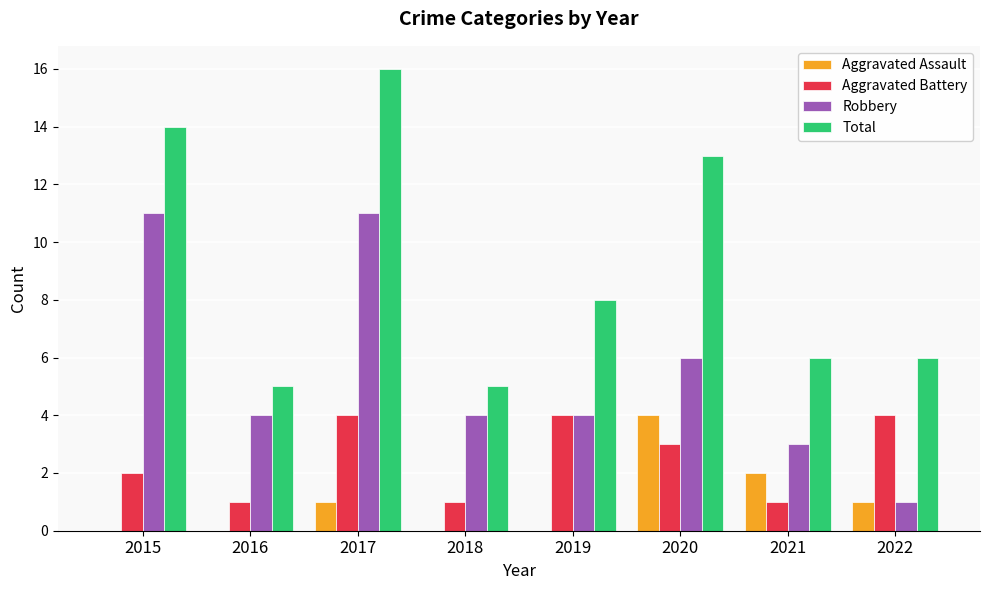

Reading left to right, list all the values displayed in this chart.

Aggravated Assault: 2015=0	2016=0	2017=1	2018=0	2019=0	2020=4	2021=2	2022=1
Aggravated Battery: 2015=2	2016=1	2017=4	2018=1	2019=4	2020=3	2021=1	2022=4
Robbery: 2015=11	2016=4	2017=11	2018=4	2019=4	2020=6	2021=3	2022=1
Total: 2015=14	2016=5	2017=16	2018=5	2019=8	2020=13	2021=6	2022=6